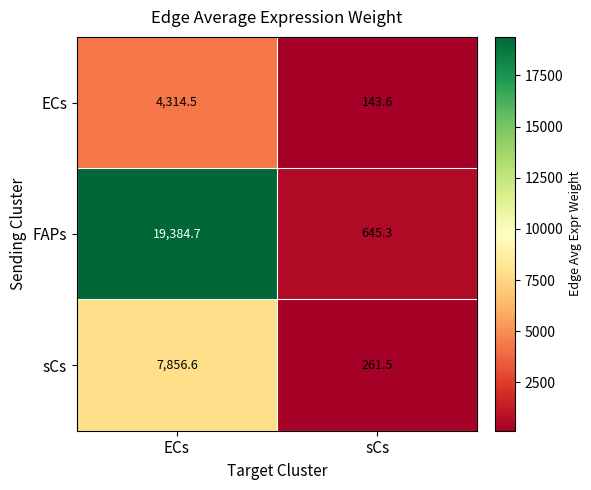

How many distinct data groups are displayed?

3